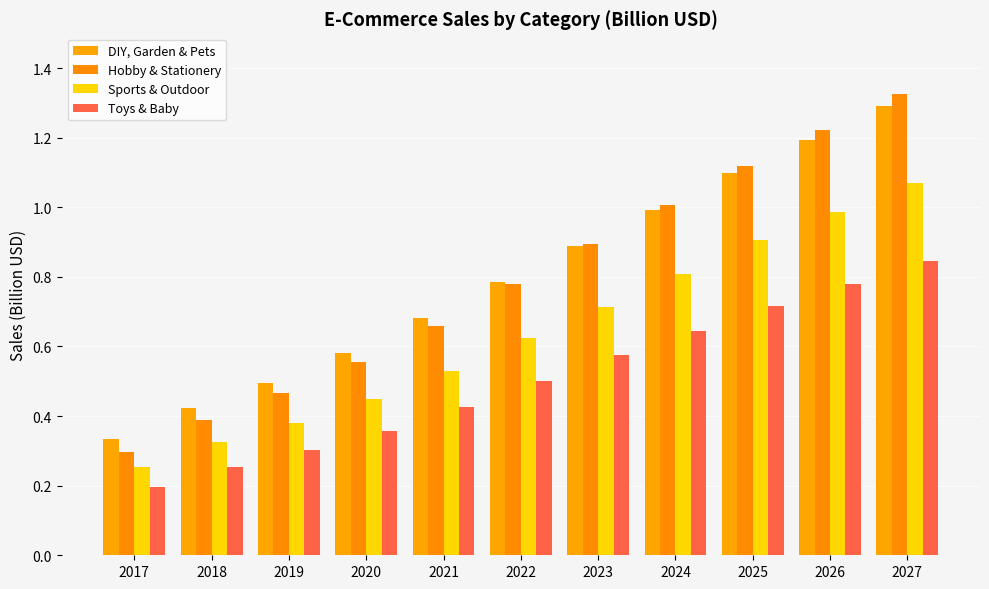

Which series changed the most between 2022 and 2026?

Hobby & Stationery